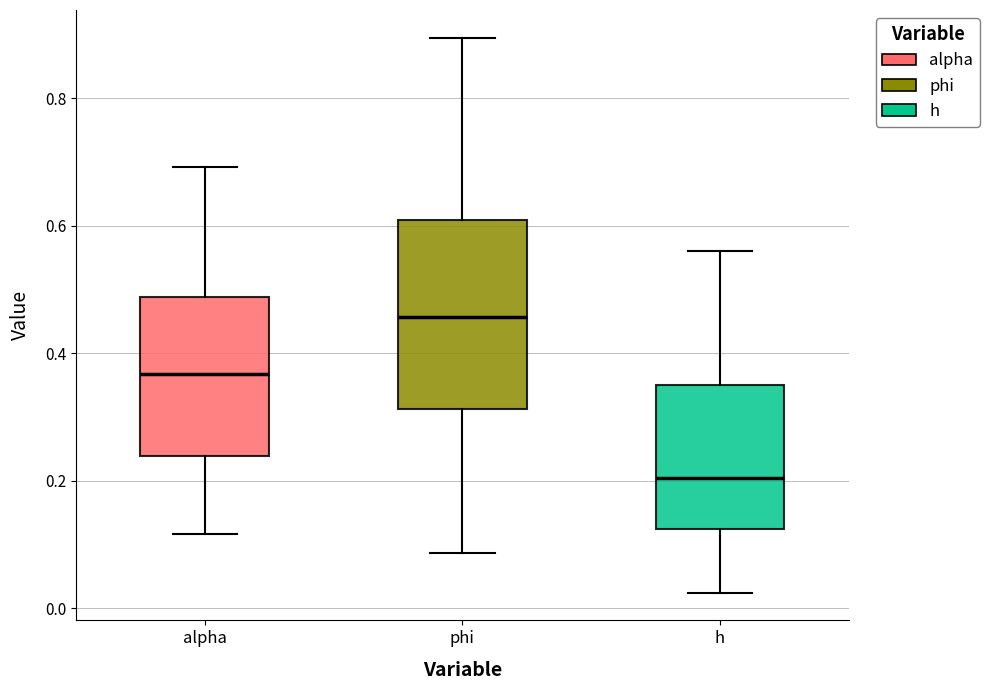

Which box has the lowest median line?

h